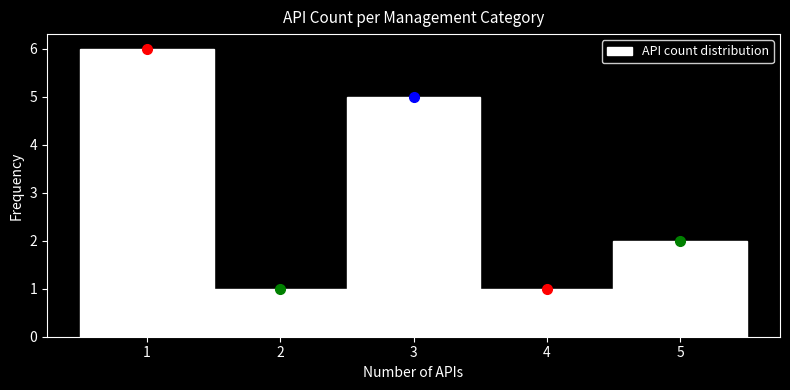

Reading left to right, list every bar in this chart as the range it spans on the x-axis followed by its height. The values are not printed on the chart, so give them approximately, as read against the axis.

0.5 to 1.5: 6
1.5 to 2.5: 1
2.5 to 3.5: 5
3.5 to 4.5: 1
4.5 to 5.5: 2